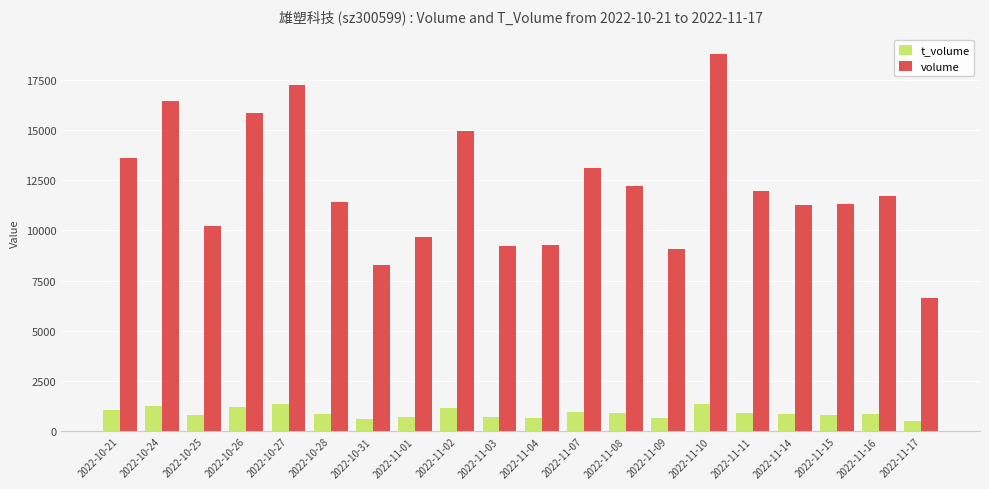

Rank the series at 2022-11-14 from lowest to highest value.

t_volume, volume